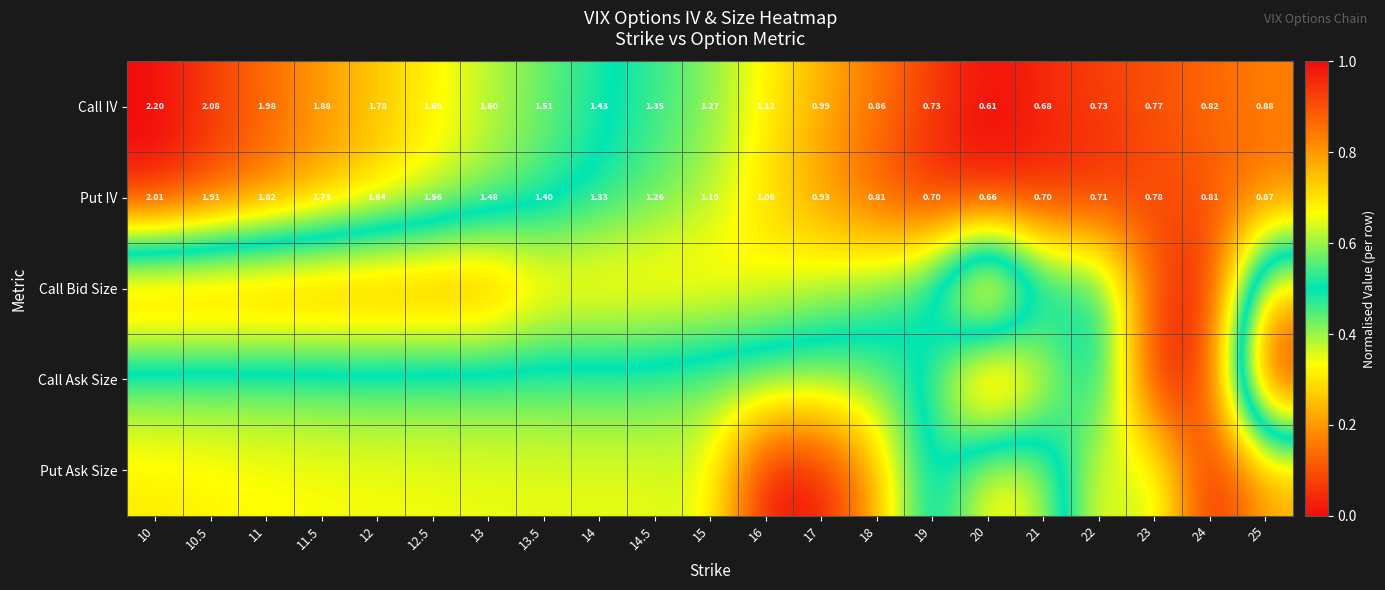

What is the difference between the highest and lowest values at 17?

0.8